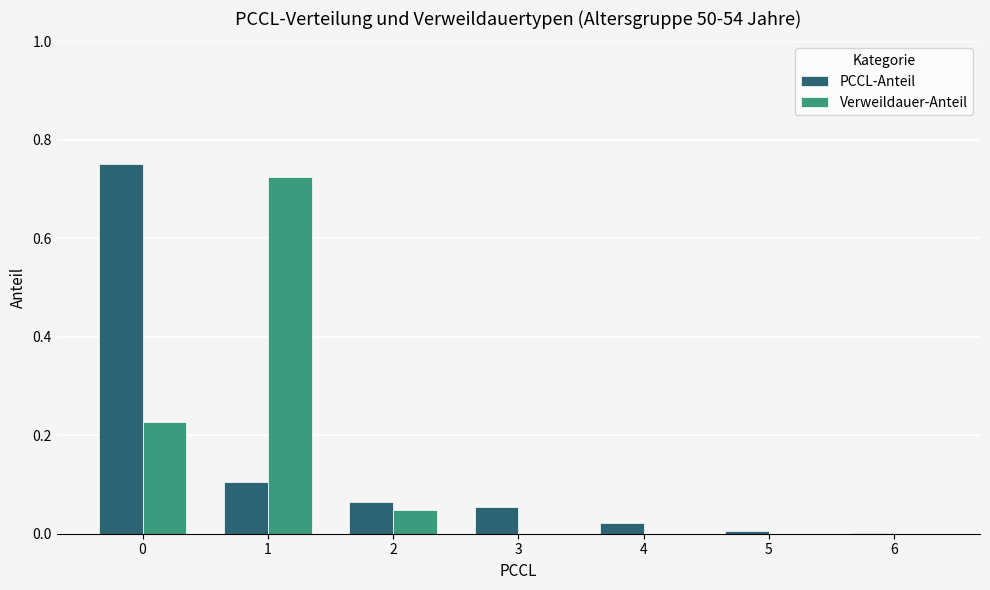

What is the sum of the Verweildauer-Anteil values at 0 and 1?

1.0